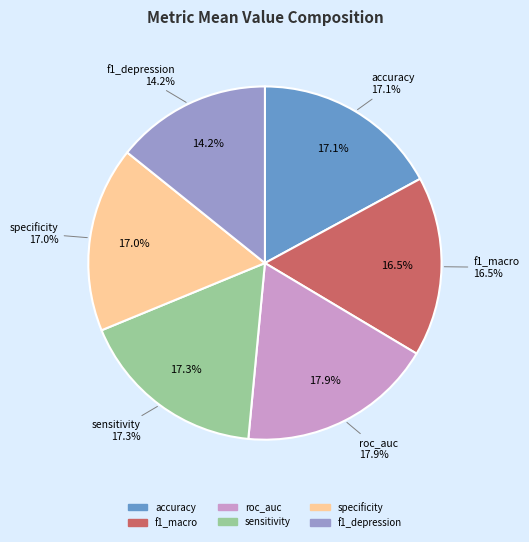

Combined, do sensitivity and specificity account for over 50%?

No